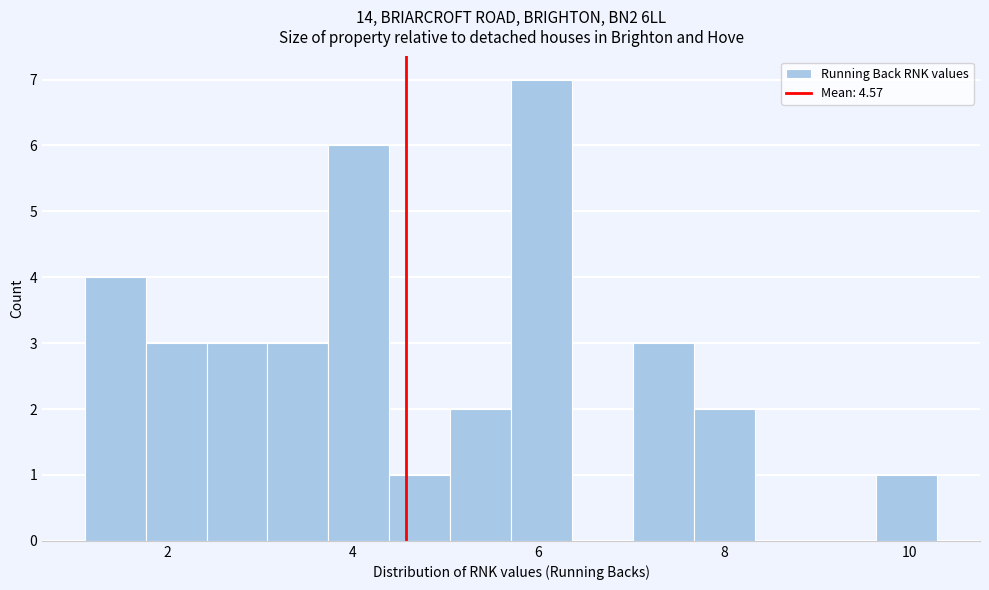

Read against the x-axis, roughly where is the centre of the tallest bar?

6.0